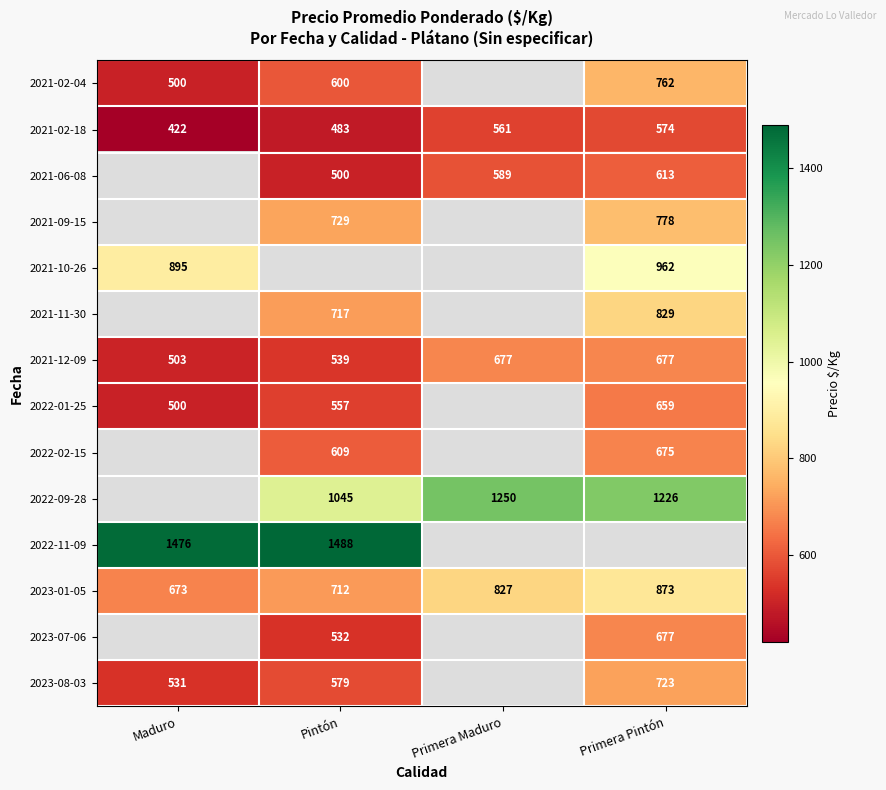

The 2021-11-30 series shows 1339.9 at Primera Pintón. True or false?

False